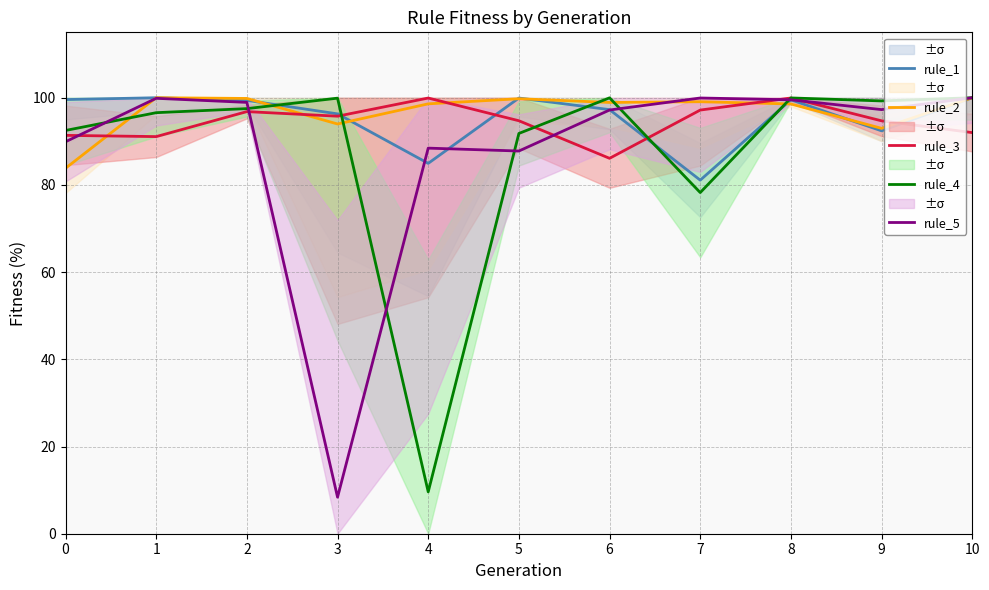

Reading left to right, extract all data points from this chart.

rule_1: 99.6	100.0	99.4	96.3	84.9	99.9	97.3	81.1	99.5	92.4	100.0
rule_2: 83.8	100.0	99.8	94.0	98.6	99.8	98.9	99.1	98.6	93.0	100.0
rule_3: 91.4	91.1	96.8	95.8	99.9	94.7	86.1	97.2	99.9	94.7	92.0
rule_4: 92.5	96.6	97.5	99.9	9.6	91.8	100.0	78.2	100.0	99.3	100.0
rule_5: 89.9	99.9	98.9	8.4	88.4	87.8	97.2	99.9	99.5	97.3	100.0